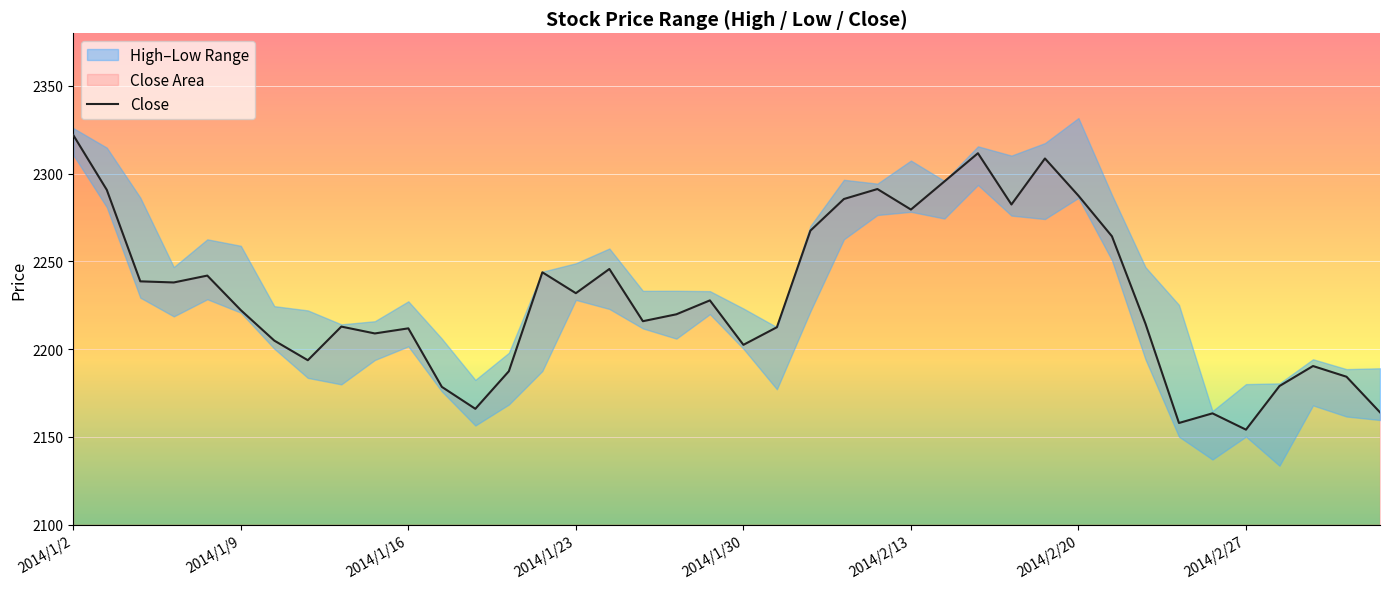

What position from the right is 36?

4